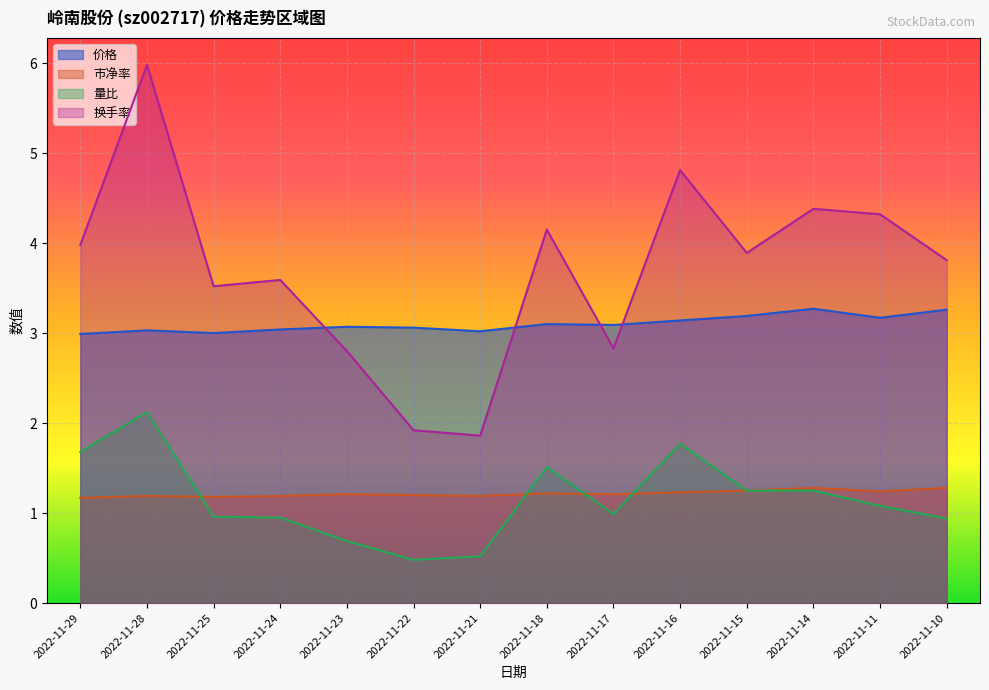

What are all the series names shown in the legend?

价格, 市净率, 量比, 换手率